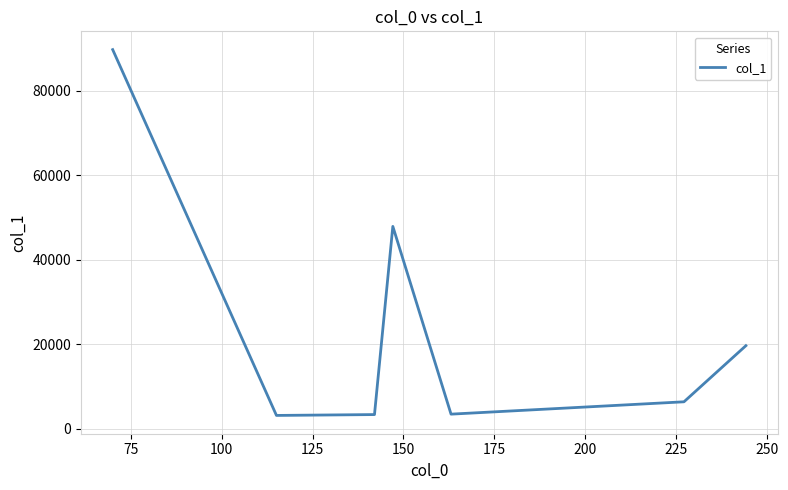

What is the greatest value displayed?

89711.6